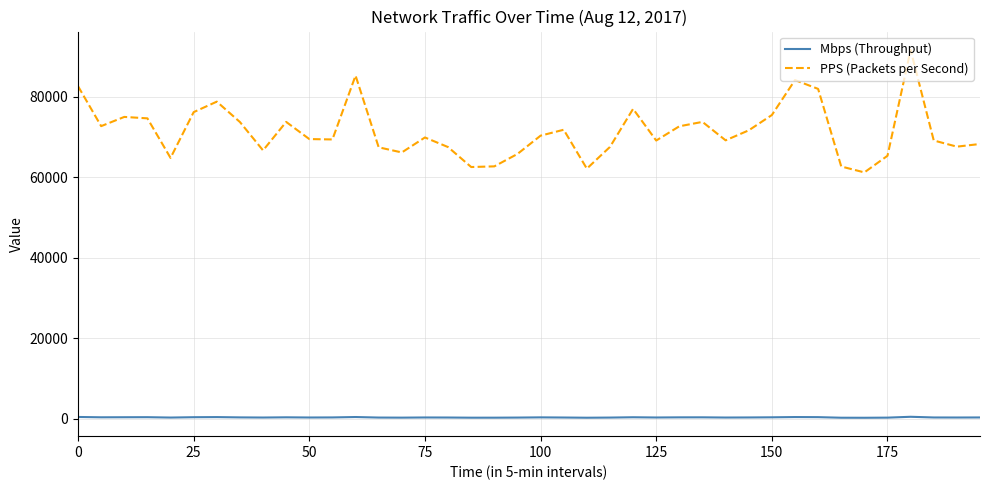

Which series has the largest range (max minus min)?

PPS (Packets per Second)